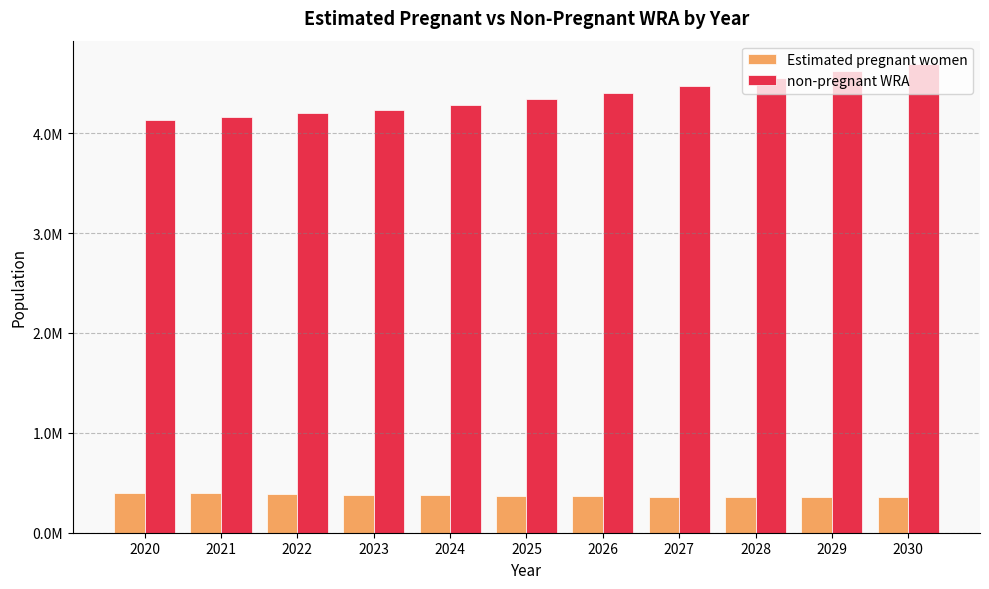

What is the minimum value for Estimated pregnant women?

356022.8